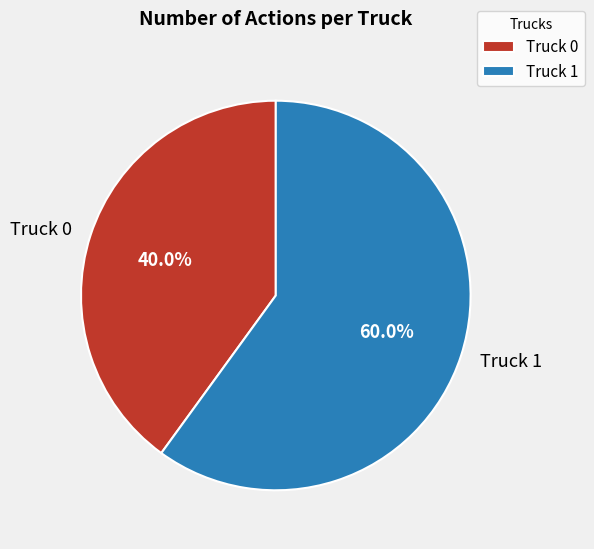

To the nearest percent, what portion does Truck 1 represent?

60%